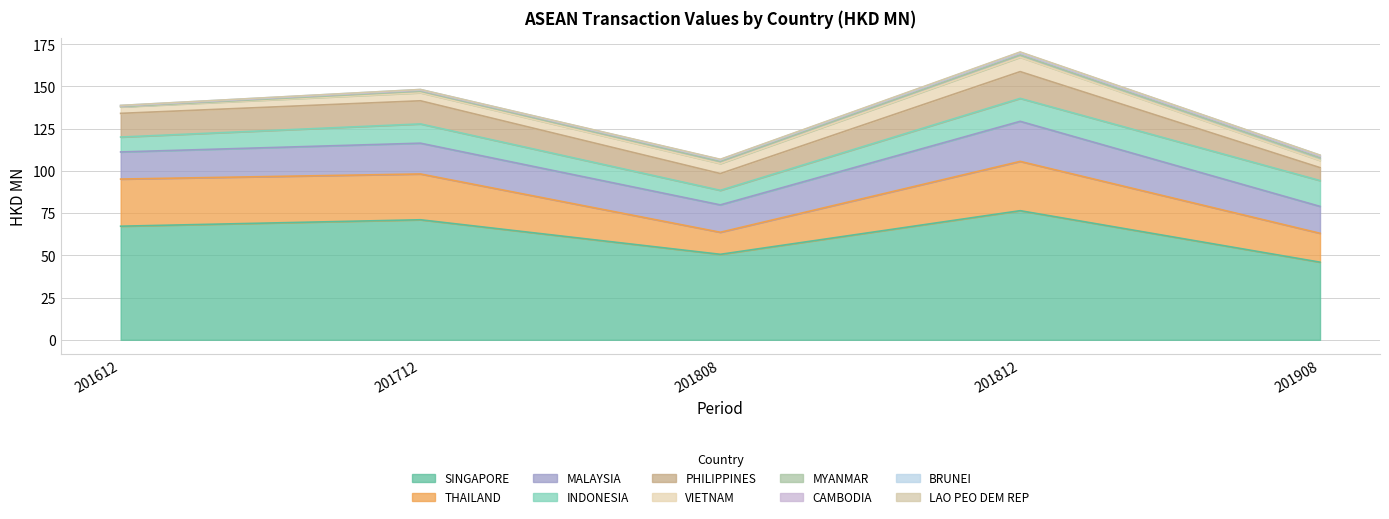

How many times do 201712 and 201612 cross each other?

4